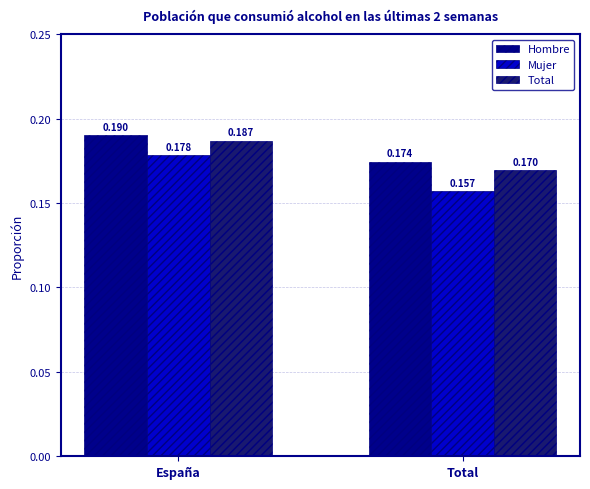

Which series has the widest spread of values?

Mujer